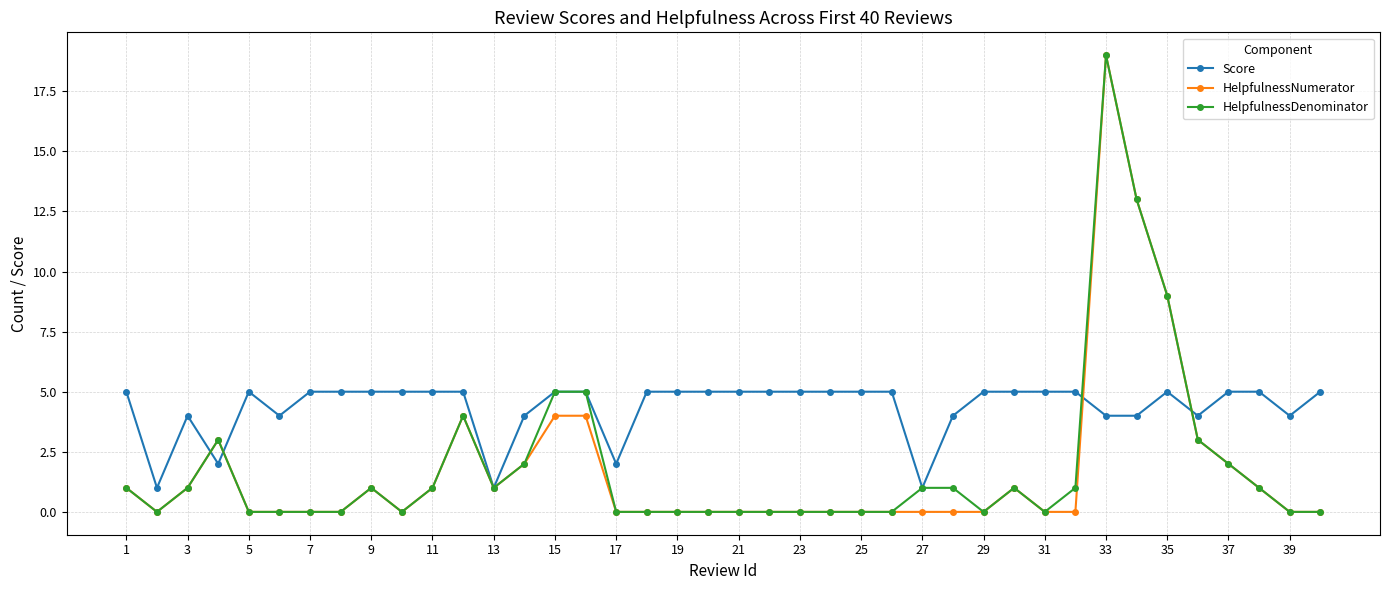

What is the highest value of the HelpfulnessDenominator series?

19